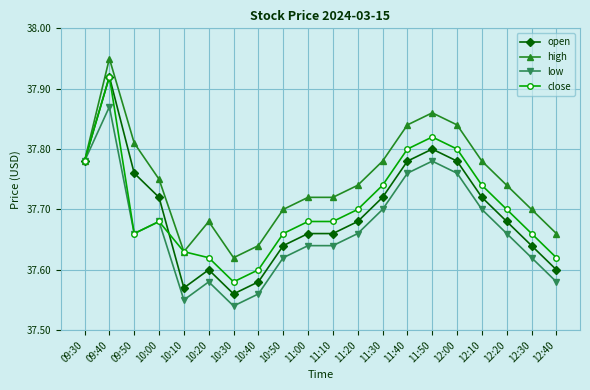

Where is the first local minimum for high?

10:10